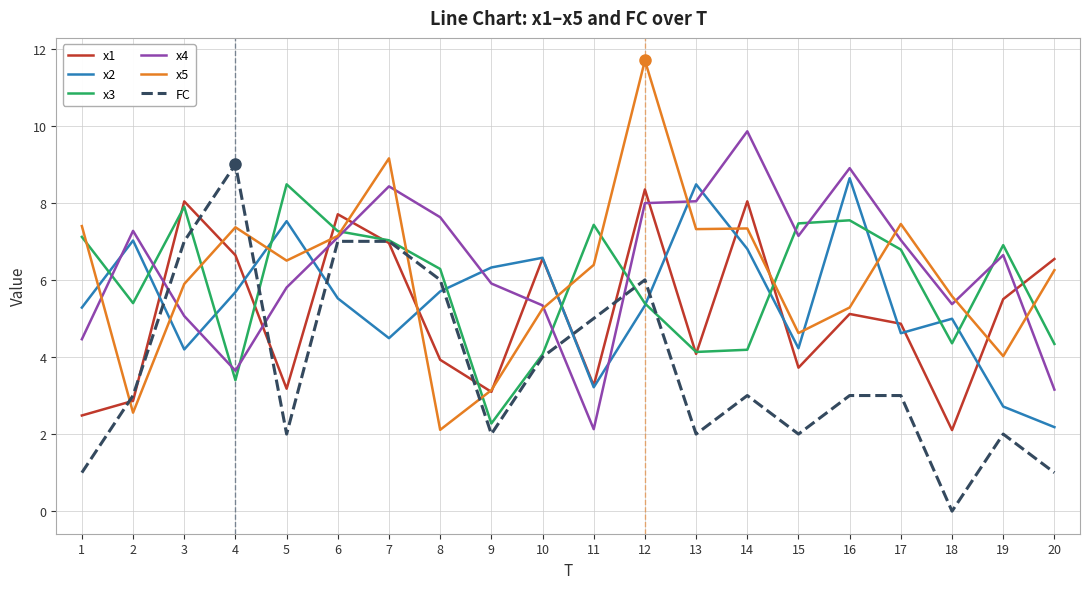

How many lines are shown in the chart?

6